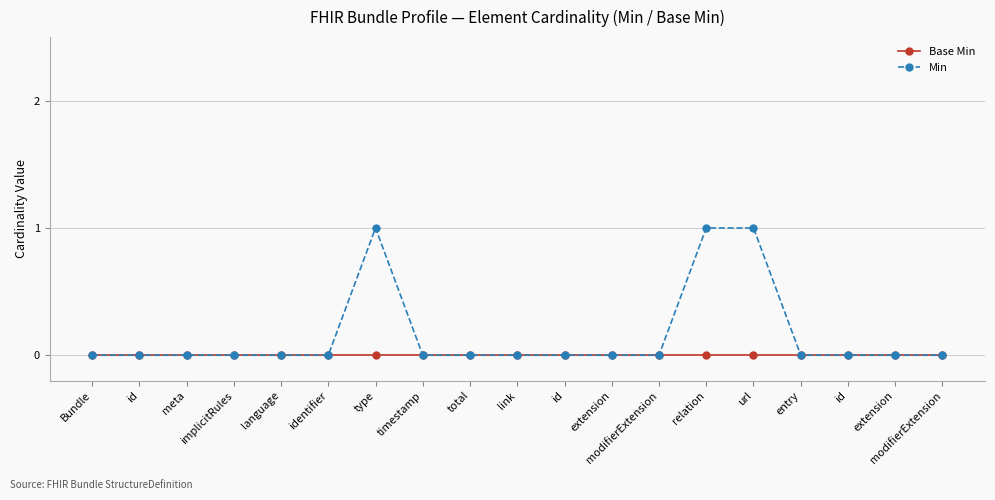

At which label does Base Min reach its minimum?

Bundle